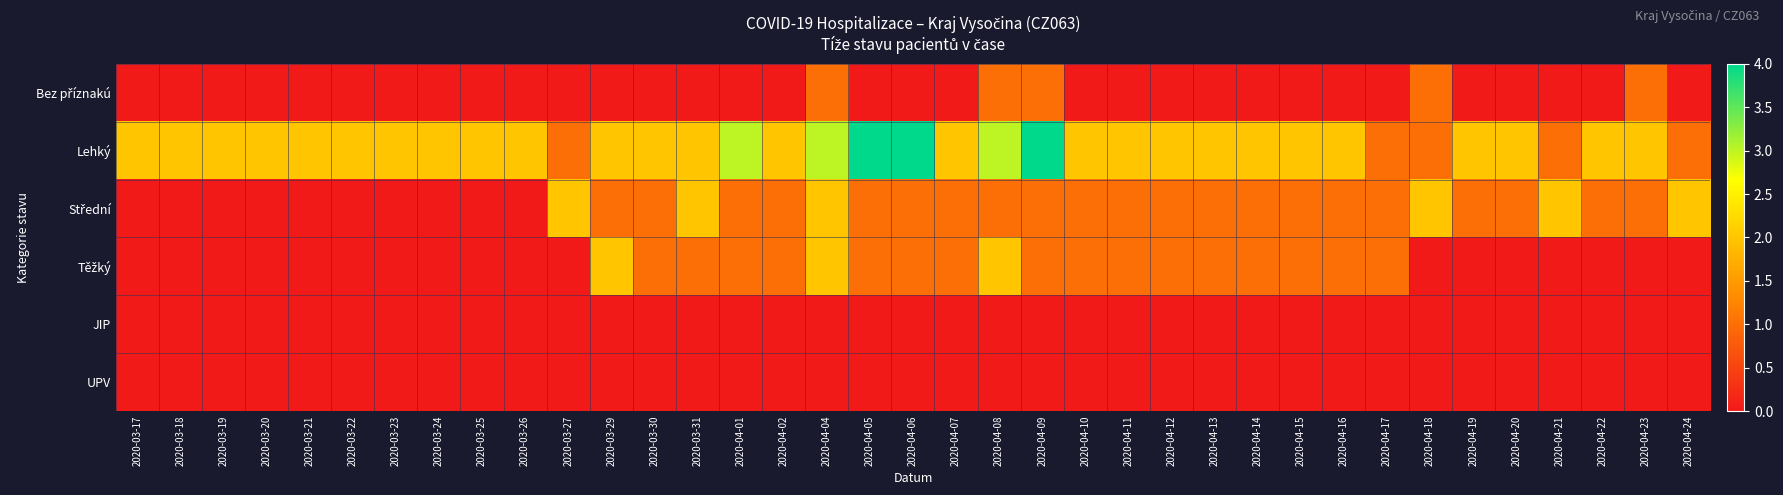

Which category has the lowest value across all series?

2020-03-17